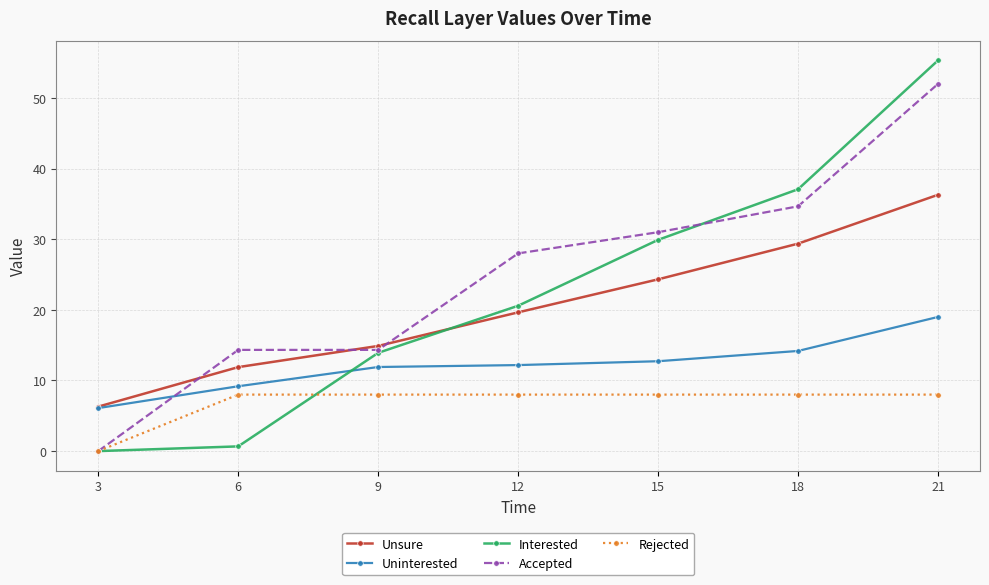

Rank the series at 12 from highest to lowest value.

Accepted, Interested, Unsure, Uninterested, Rejected